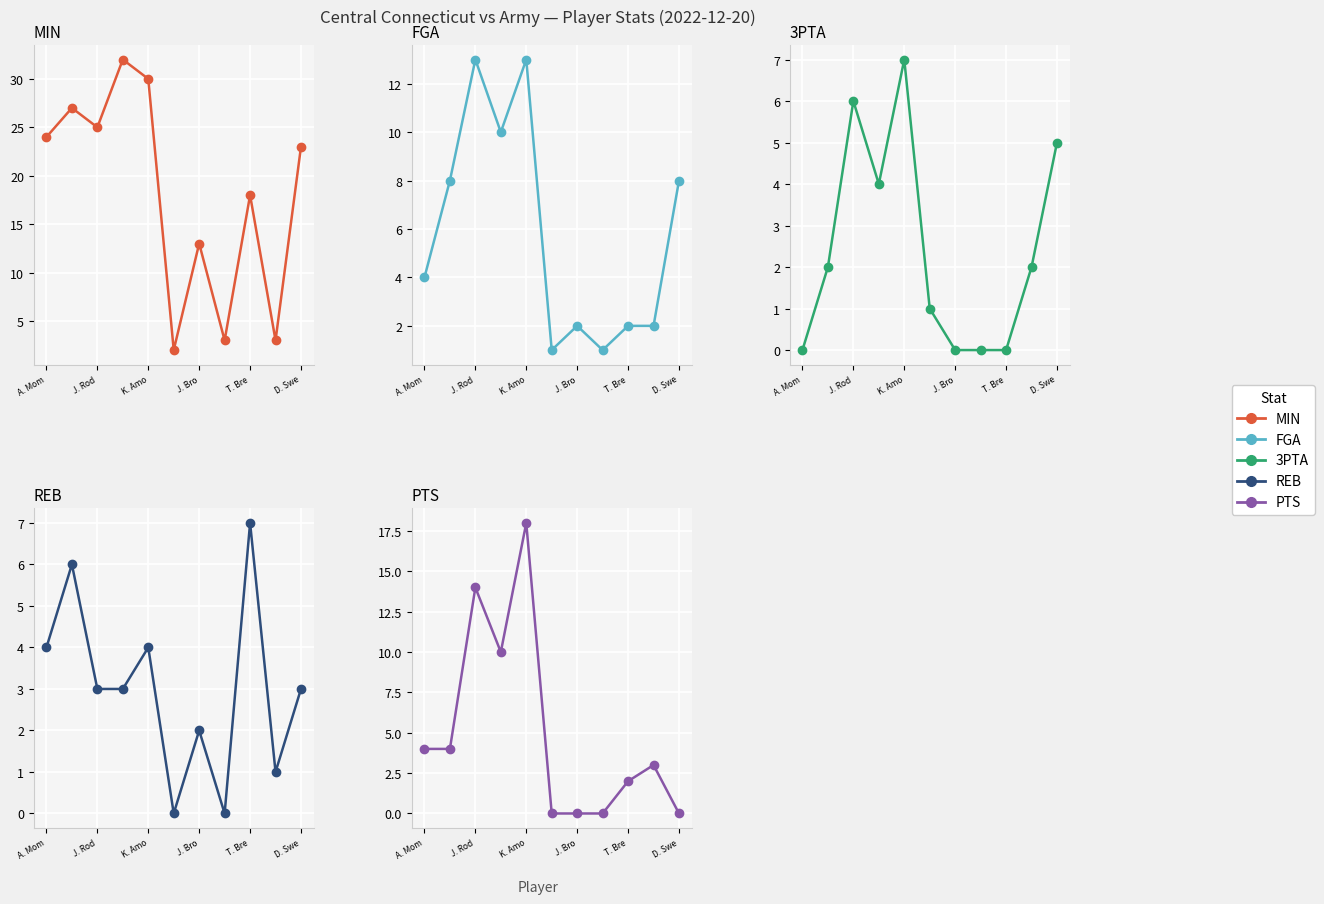

How many data points in MIN are less than 23?

5